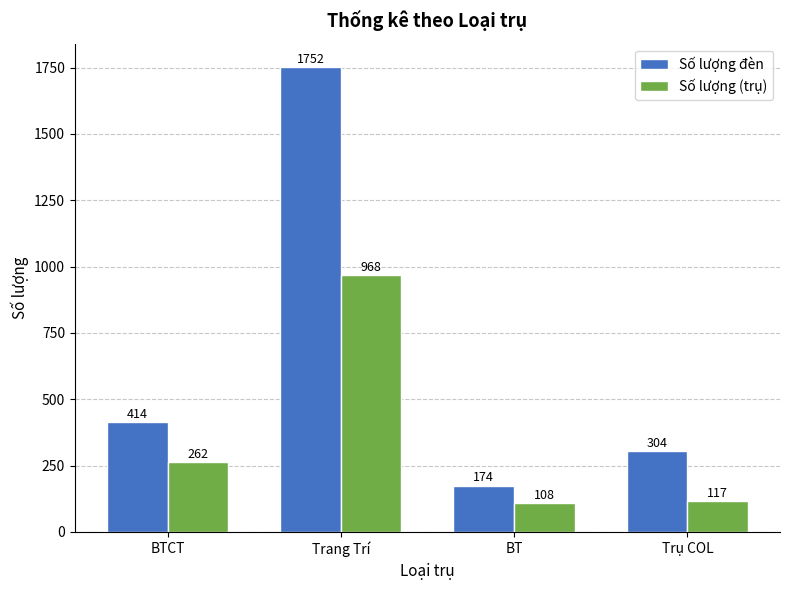

Which series changed the most between Trang Trí and Trụ COL?

Số lượng đèn